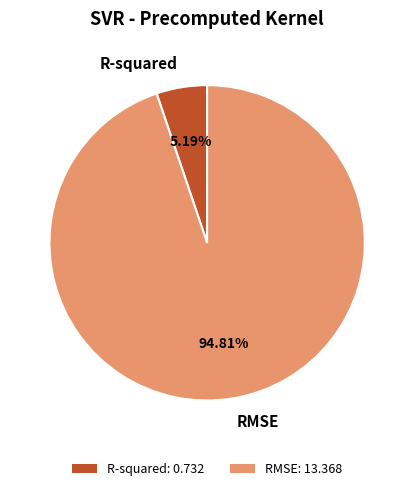

What percentage is the R-squared slice, to the nearest percent?

5%